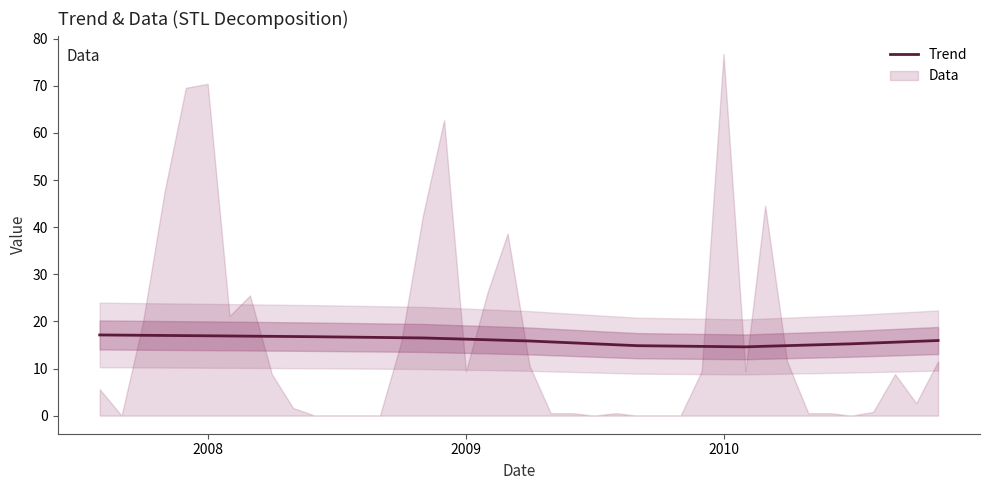

True or false: the data shows 6.8 at 2007.

False